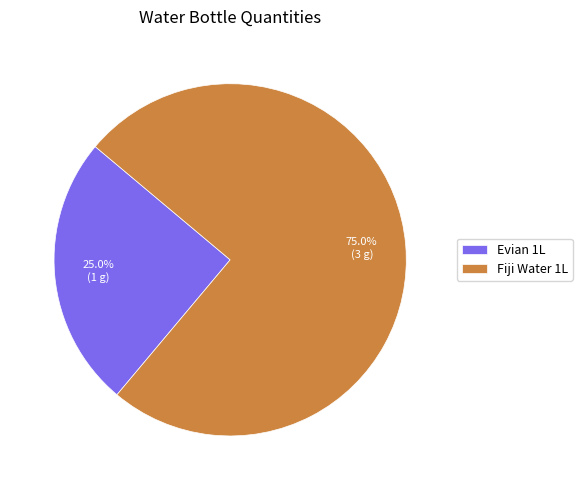

What percentage is the Fiji Water 1L slice, to the nearest percent?

75%